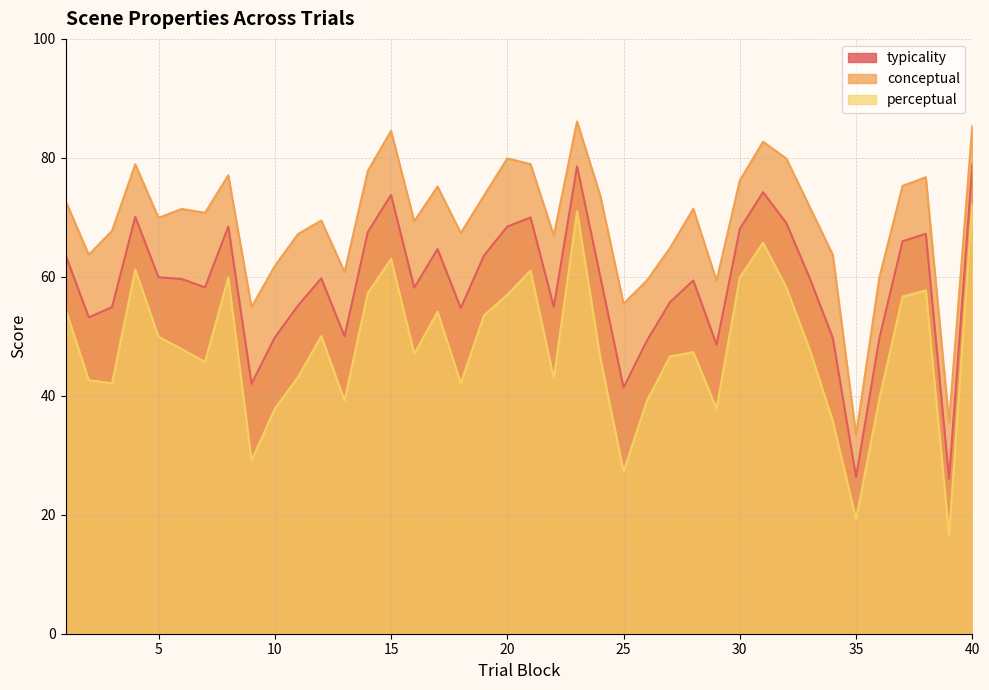

At which label does conceptual reach its minimum?

35